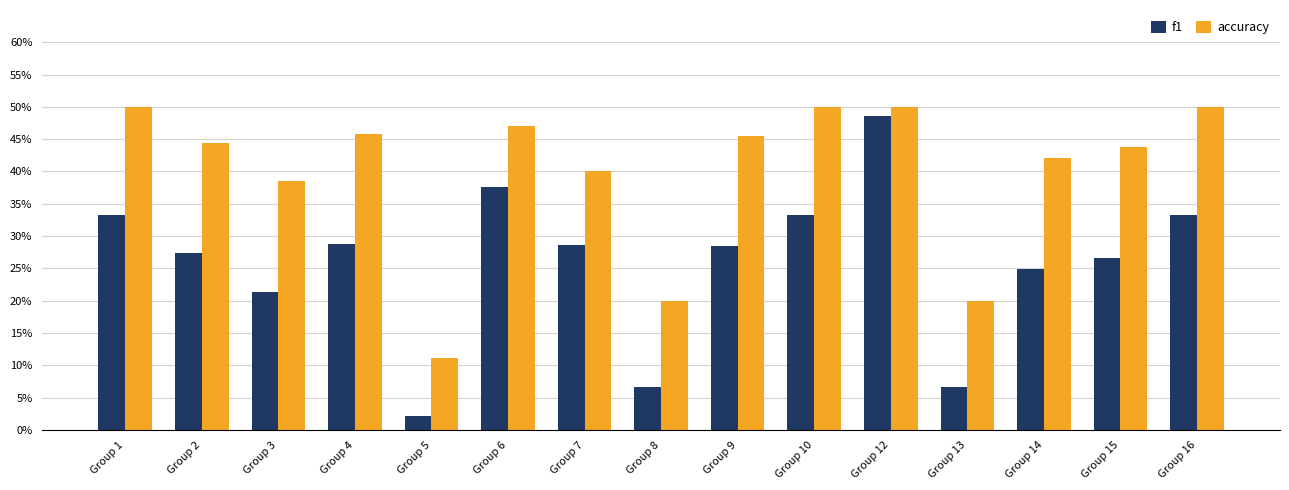

Which category has the lowest value in the accuracy series?

Group 5